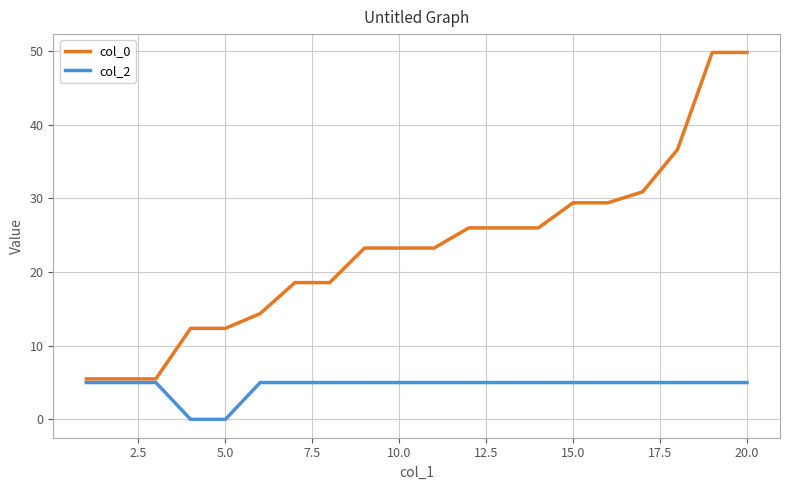

Which series has the largest total across all categories?

col_0